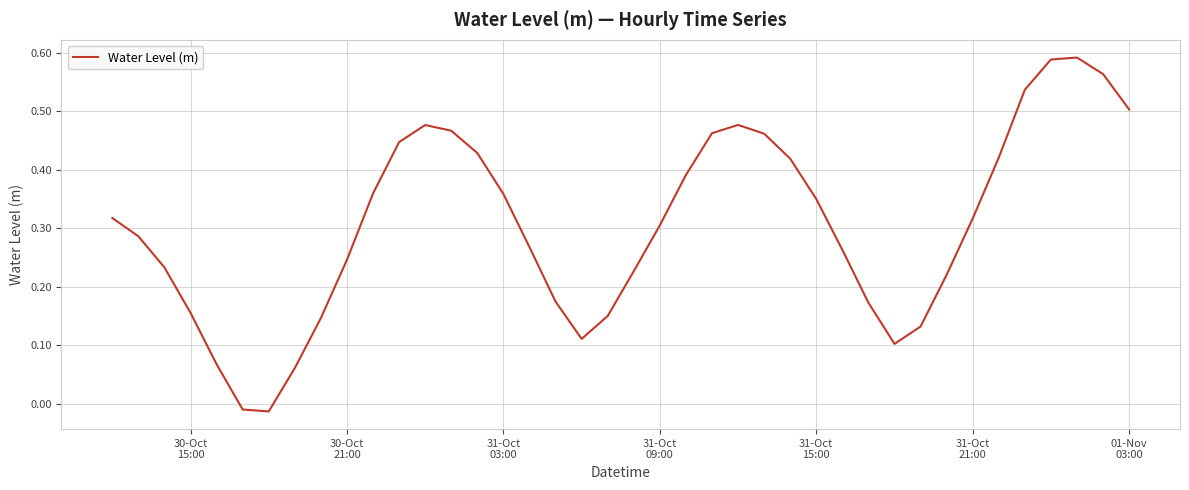

Does the chart display data point markers on the line(s)?

No